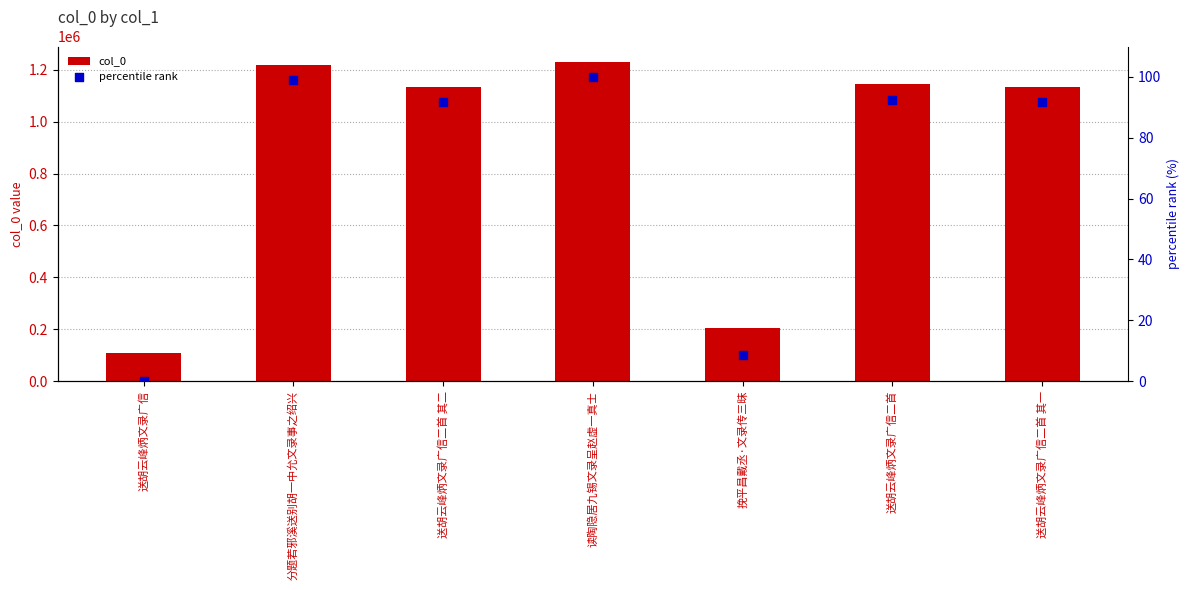

Which series reaches the minimum Y coordinate?

percentile rank